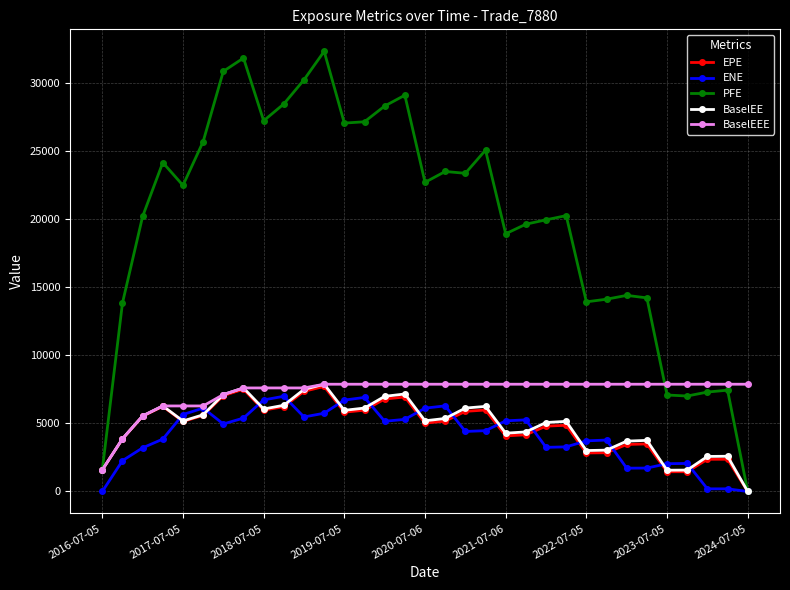

Which series has the largest range (max minus min)?

PFE